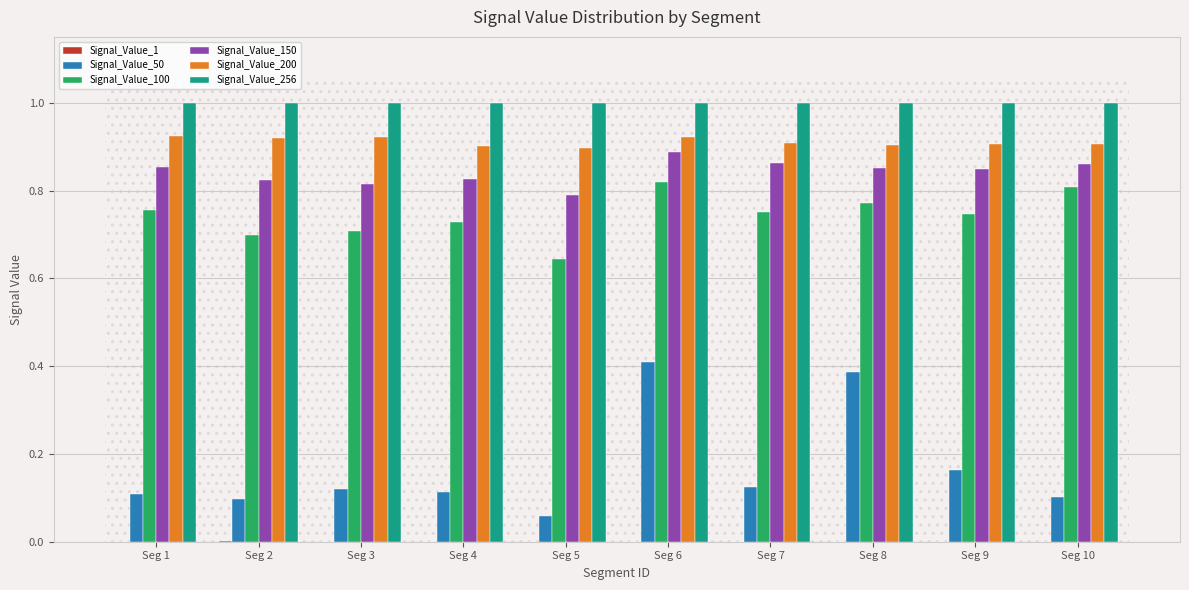

What is the greatest value displayed?

1.0